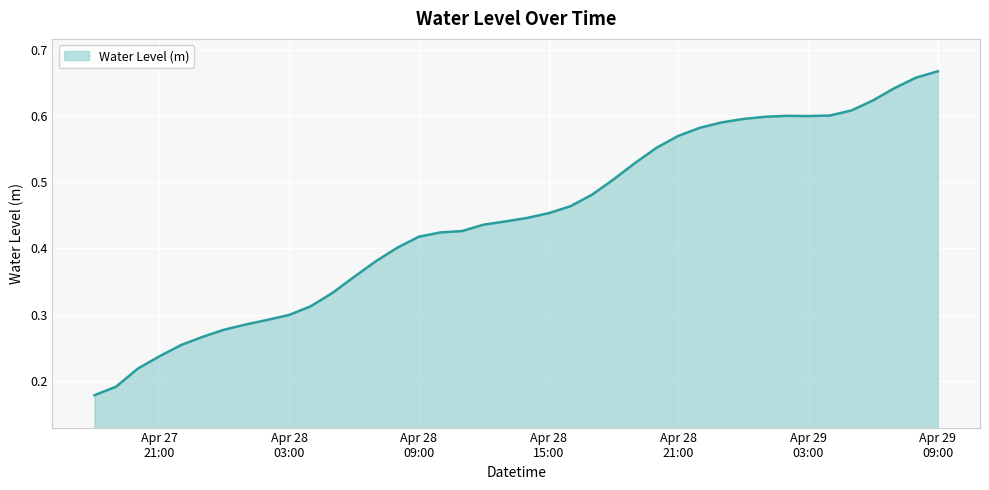

Count the values in the range 0 to 1.

40